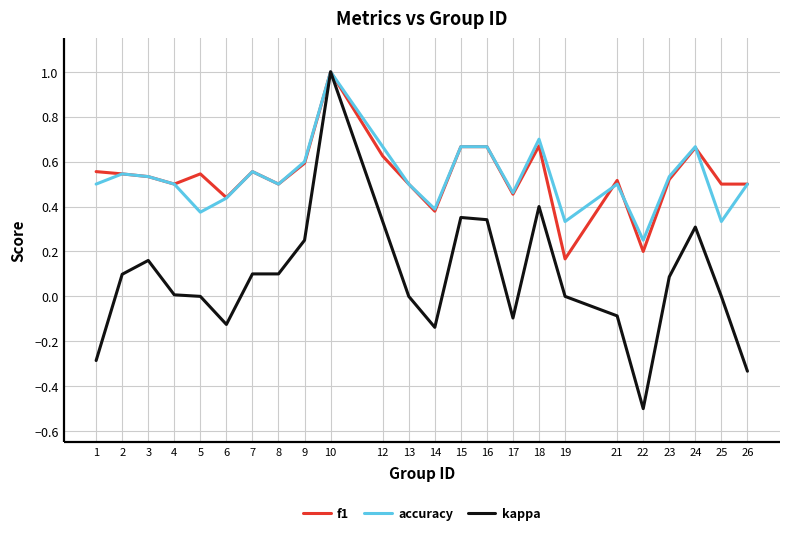

Is it true that kappa equals 0.9 at 19?

False